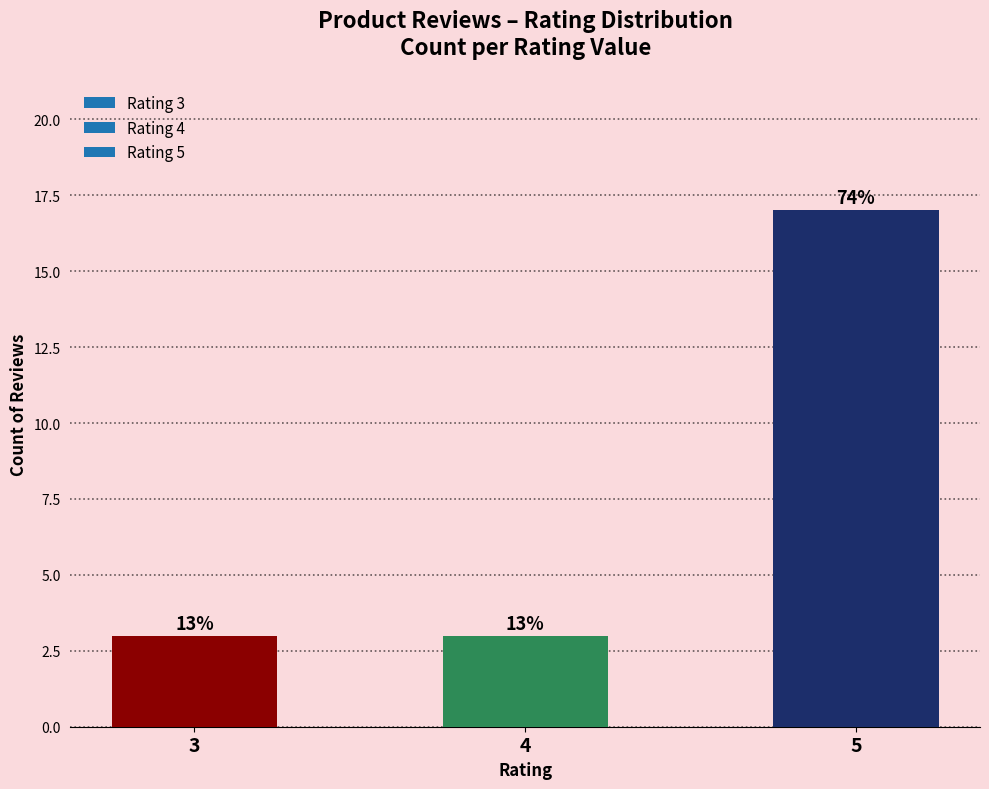

Does the chart contain any negative values?

No